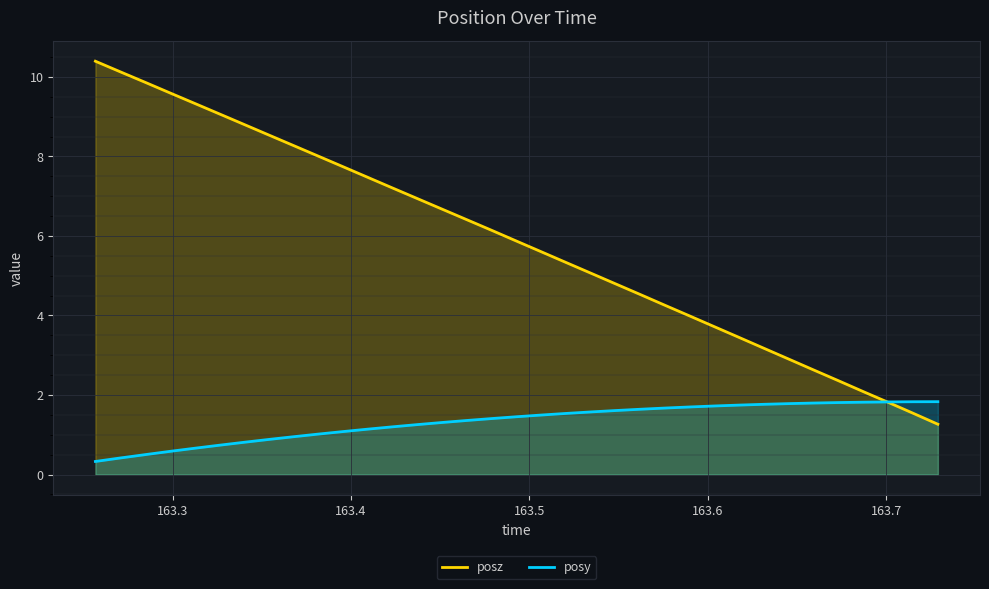

List the series in order of their overall mean, lowest first.

posy, posz